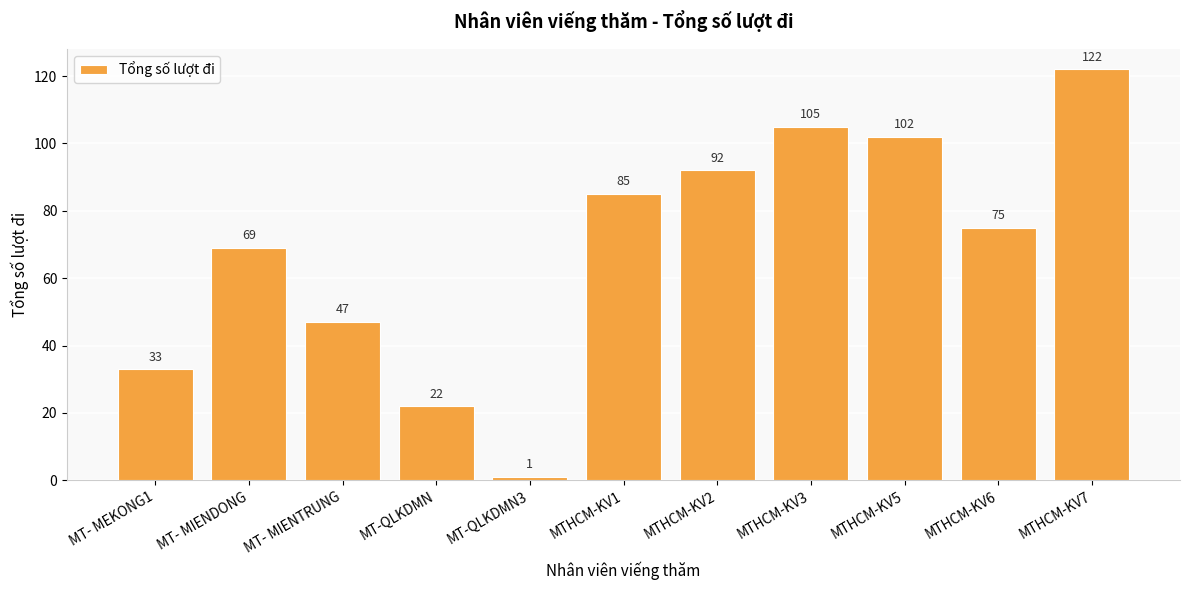

Which has a higher value, MT-QLKDMN3 or MT-QLKDMN?

MT-QLKDMN